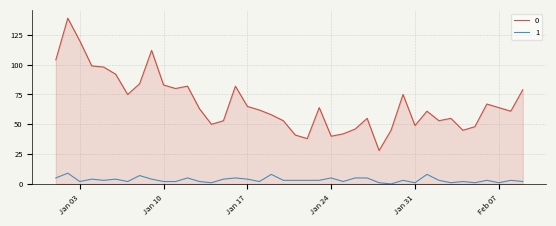

List the series in order of their overall mean, highest first.

0, 1